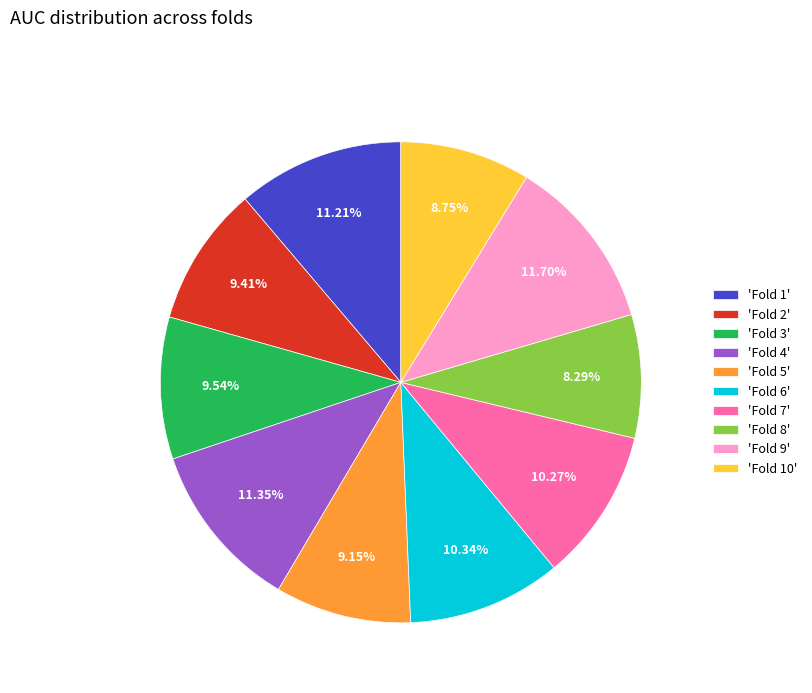

Is there a majority slice in this chart?

No